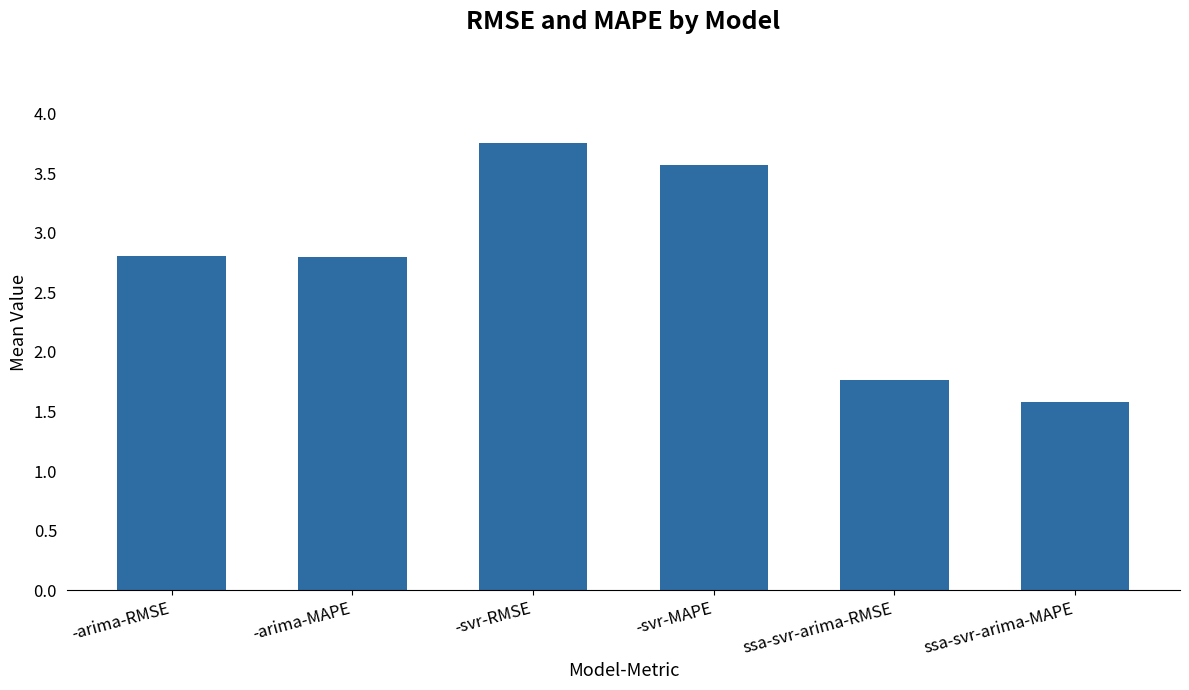

Does the chart contain stacked bars?

No